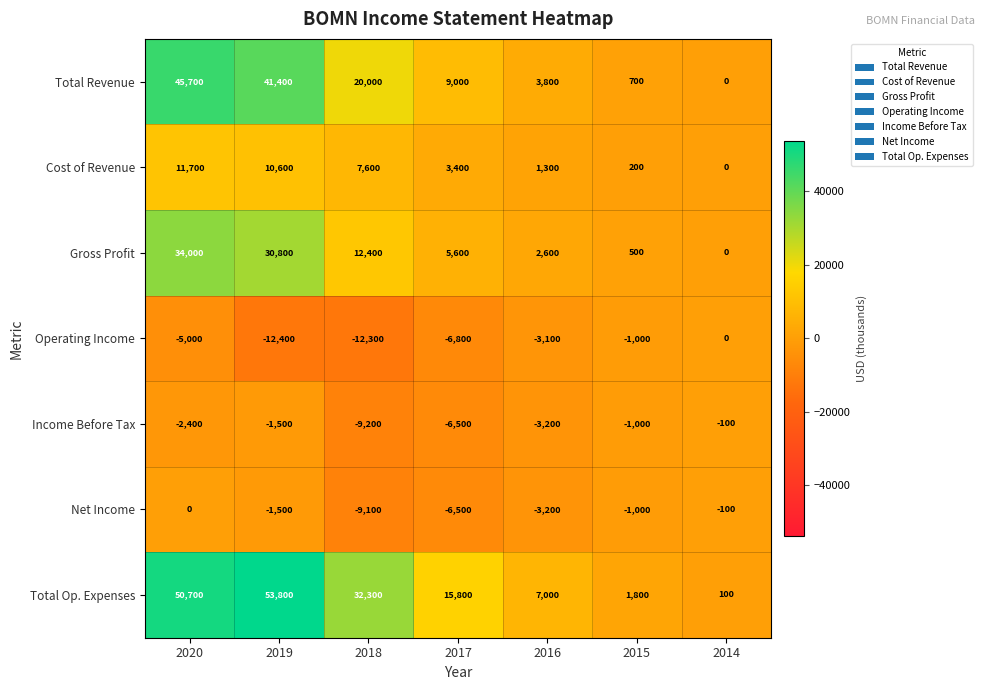

What is the approximate value of Total Op. Expenses at 2020?

50700